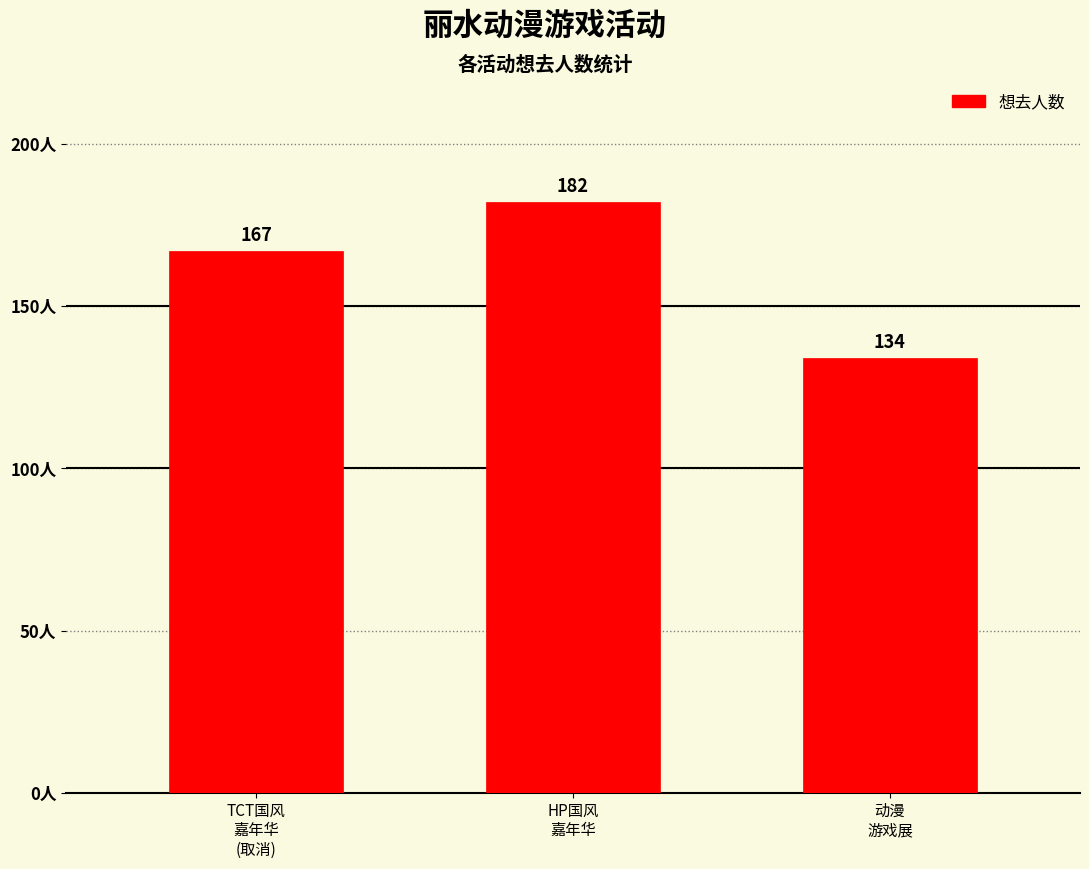

Read the value at TCT国风
嘉年华
(取消), to the nearest 10.

170